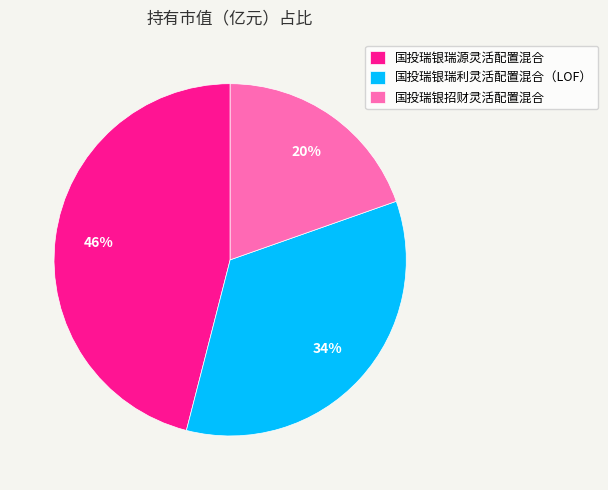

Is there any slice that represents more than half of the pie?

No